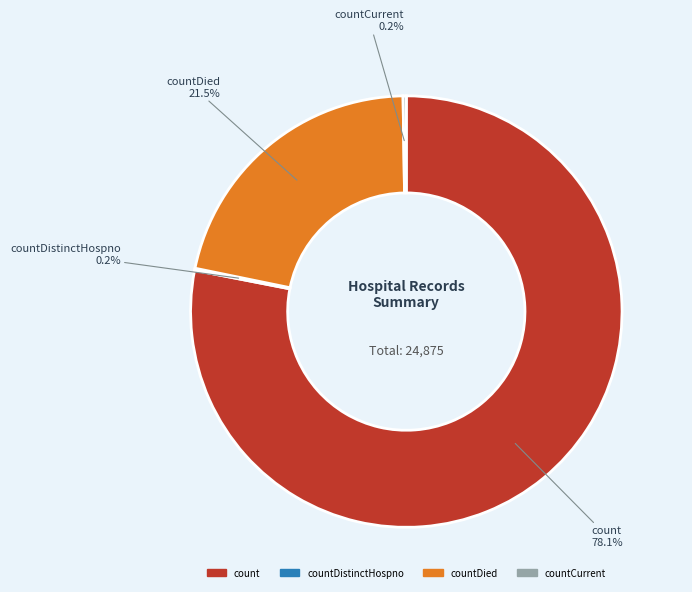

To the nearest percent, what is the average slice percentage?

25%